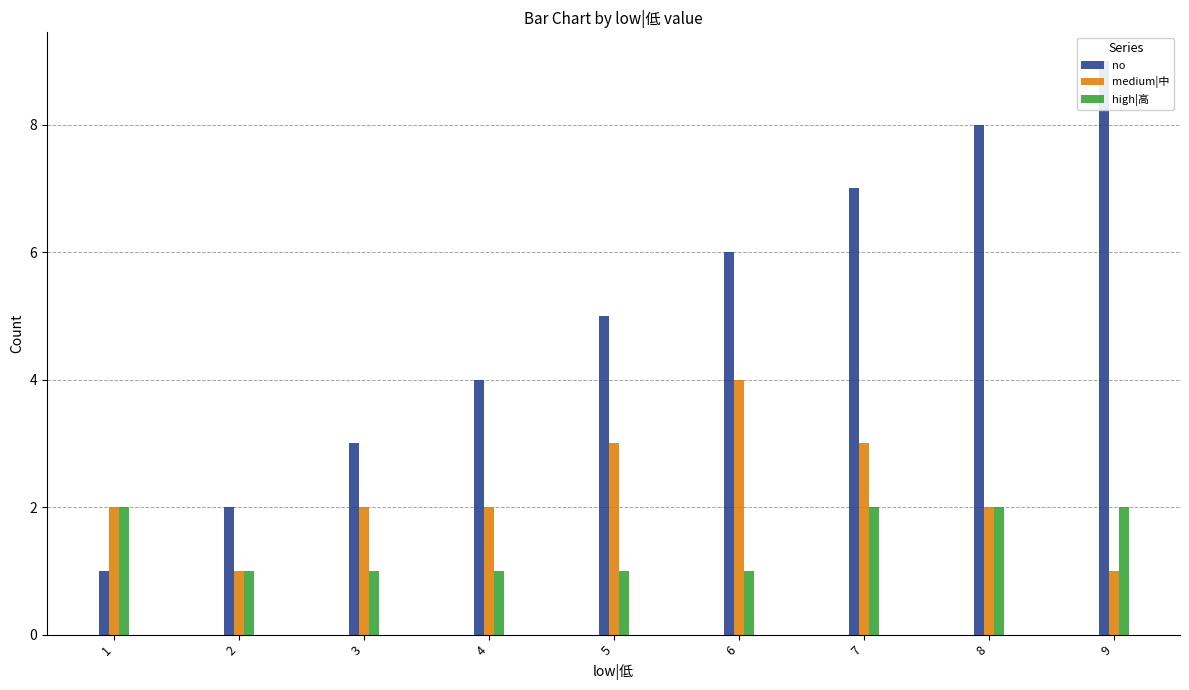

Rank the categories by high|高 value from lowest to highest.

2, 3, 4, 5, 6, 1, 7, 8, 9